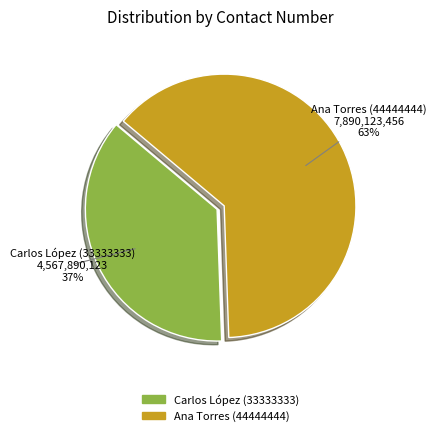

What is the smallest slice in the pie chart?

Carlos López (33333333)